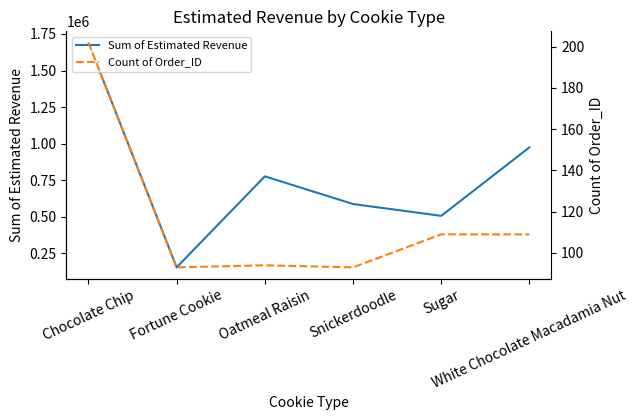

Reading left to right, what are all the values shown in this chart?

Sum of Estimated Revenue: Chocolate Chip=1691197.5	Fortune Cookie=154198.0	Oatmeal Raisin=776575.0	Snickerdoodle=587384.0	Sugar=506349.0	White Chocolate Macadamia Nut=974547.0
Count of Order_ID: Chocolate Chip=202.0	Fortune Cookie=93.0	Oatmeal Raisin=94.0	Snickerdoodle=93.0	Sugar=109.0	White Chocolate Macadamia Nut=109.0